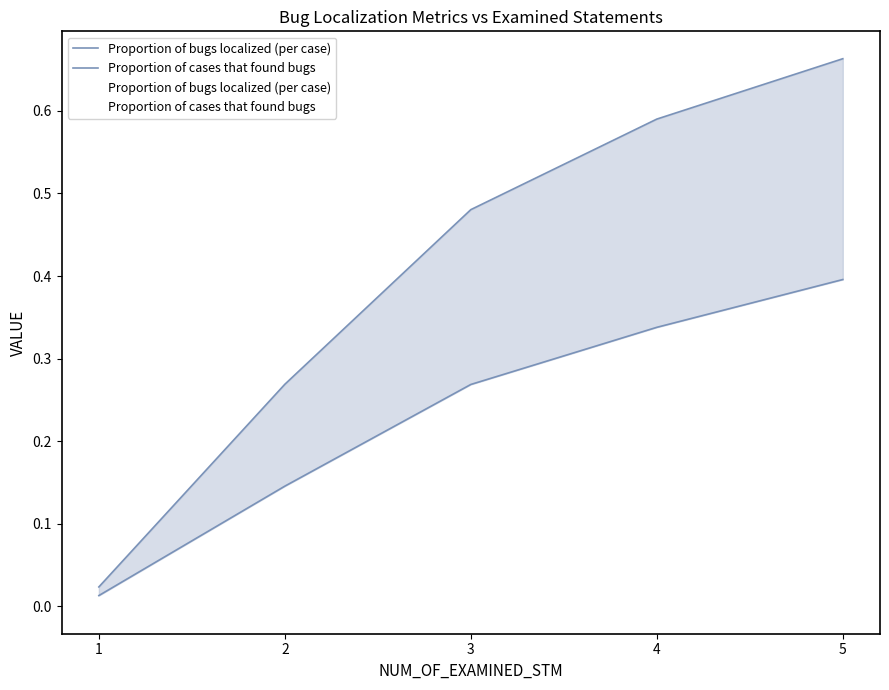

The value of Proportion of cases that found bugs at 1 is 0.0. True or false?

False